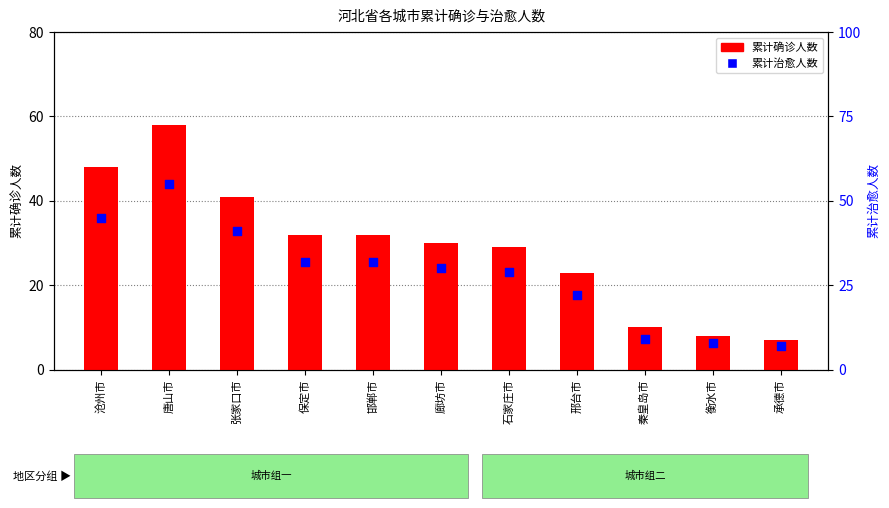

What are all the series names shown in the legend?

累计确诊人数, 累计治愈人数